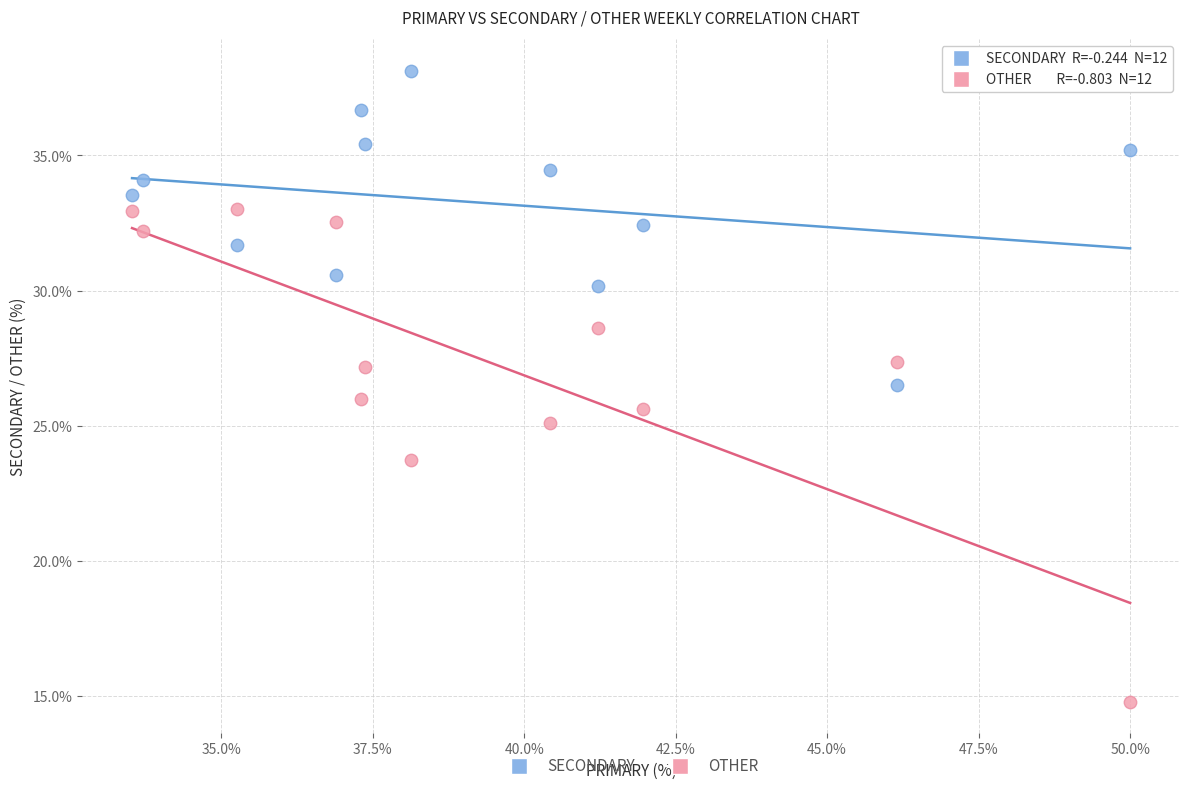

Which series has the largest Y range (max minus min)?

OTHER